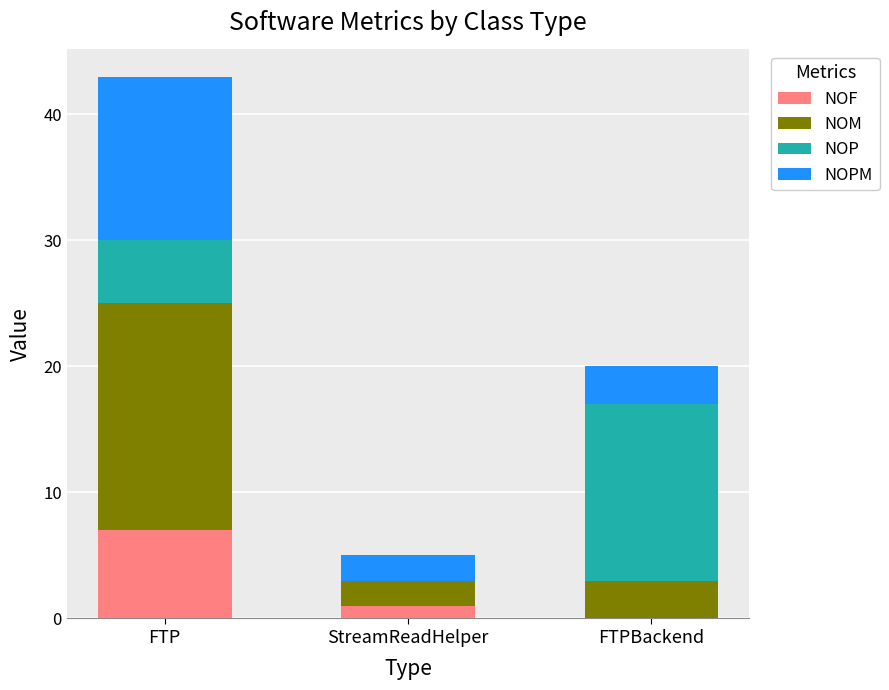

At which category is the sum across all series the highest?

FTP